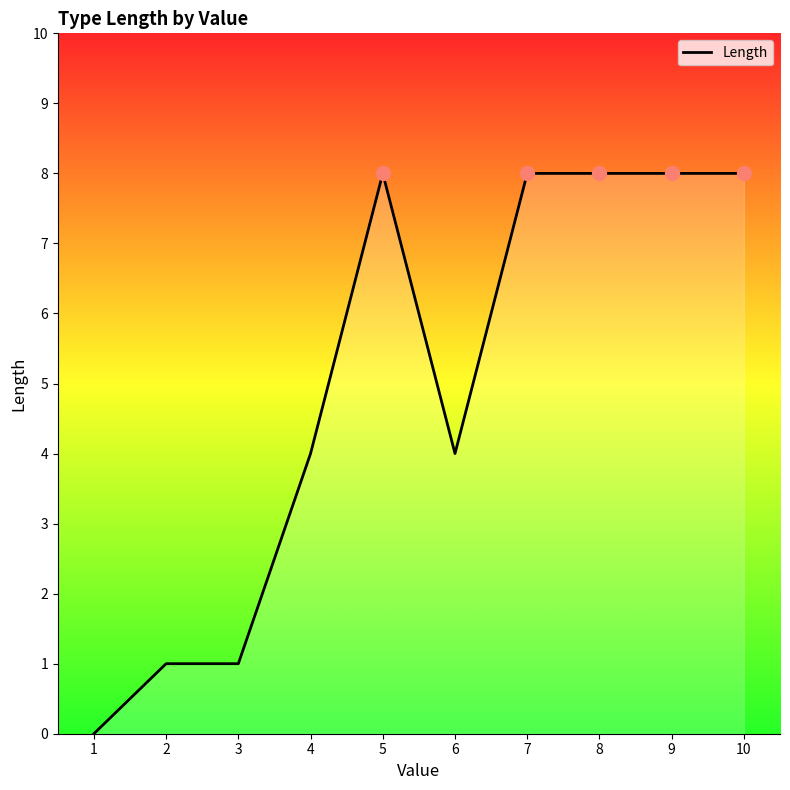

What is the difference between the maximum and minimum values?

8